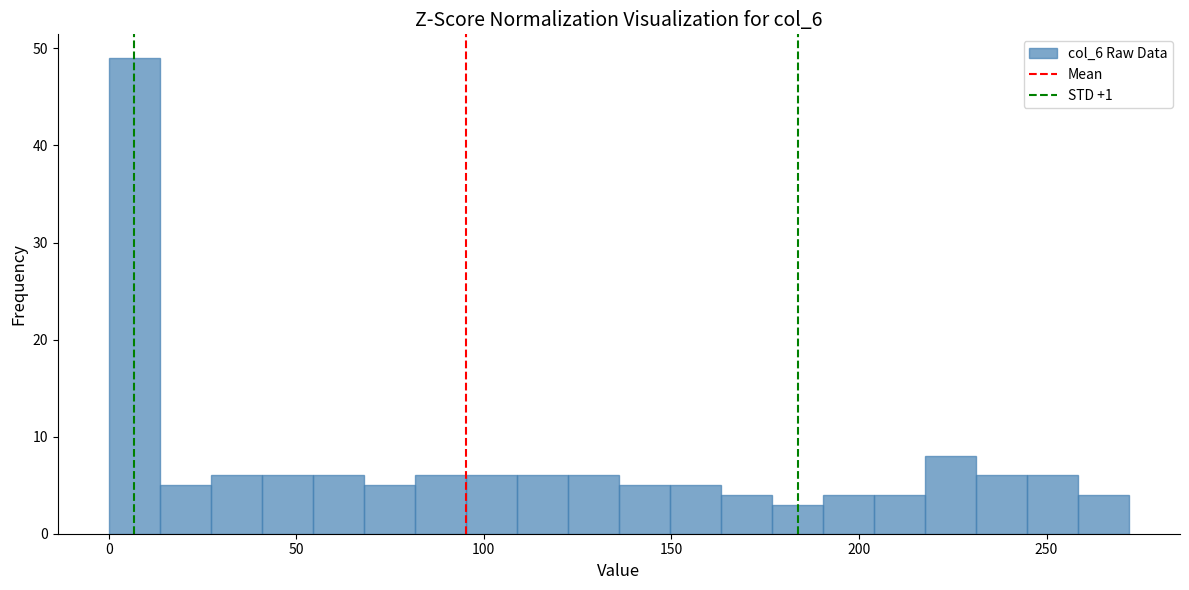

Around what value on the x-axis is the tallest bar? Give the approximate position of its centre, as read against the axis.

5